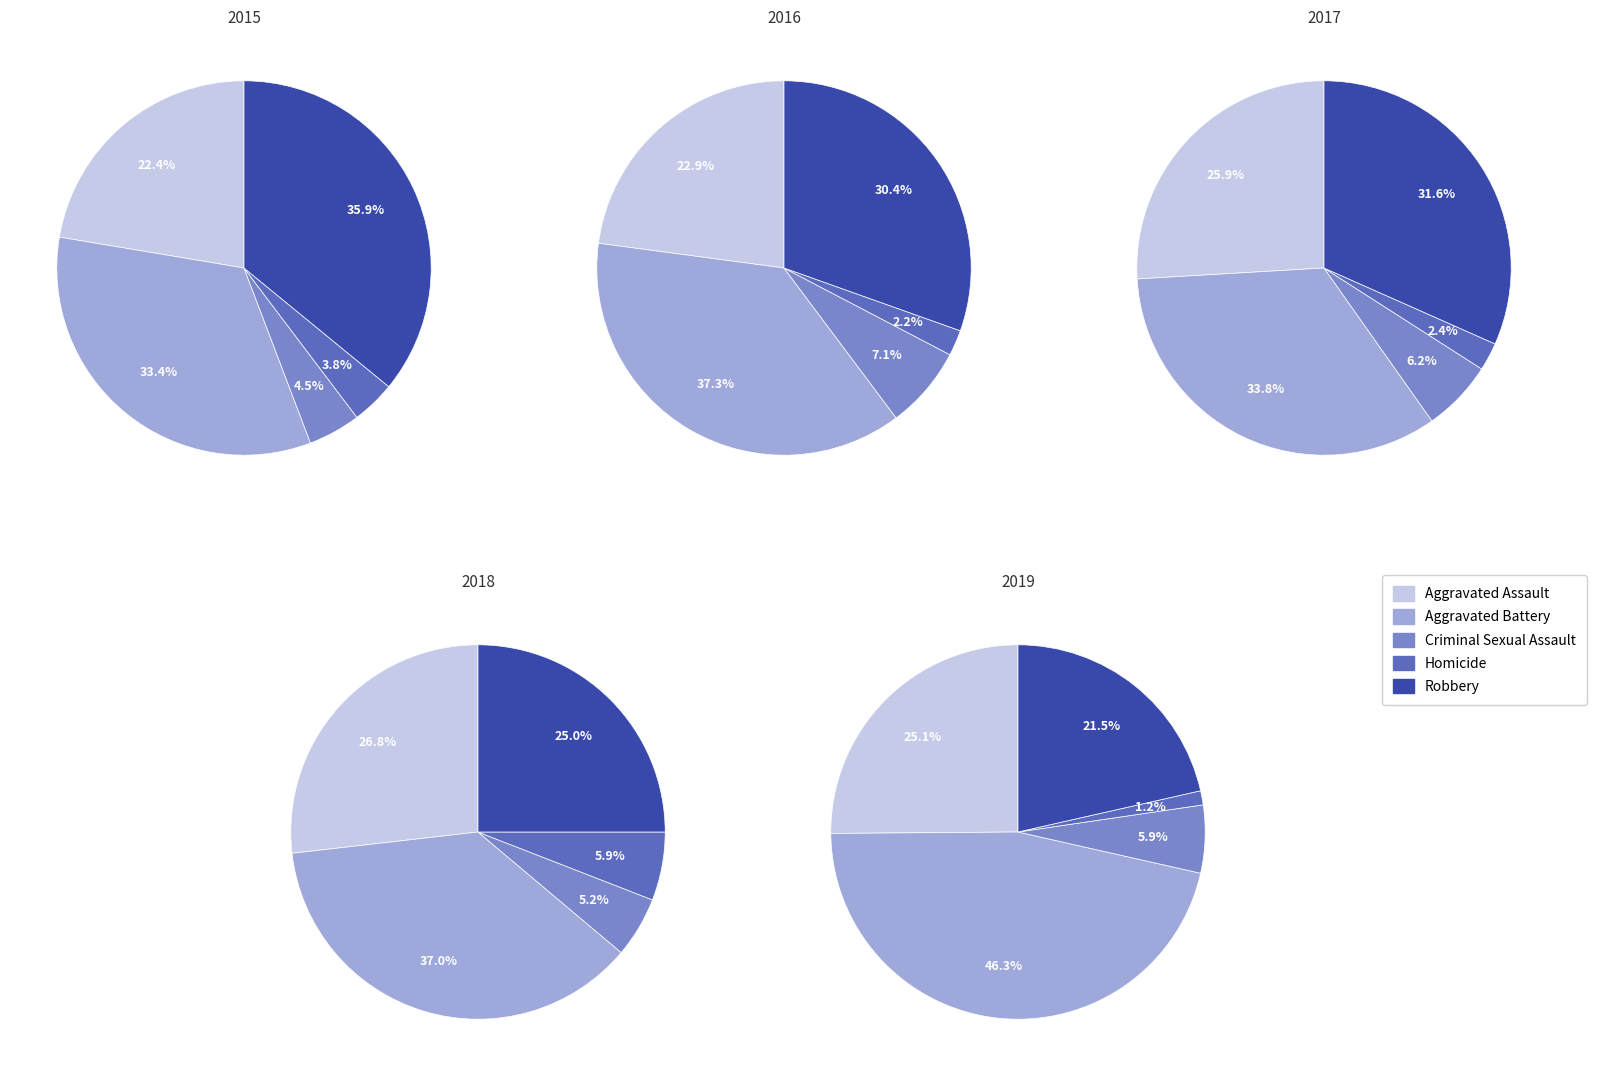

To the nearest percent, what percentage of the pie is Aggravated Assault?

23%